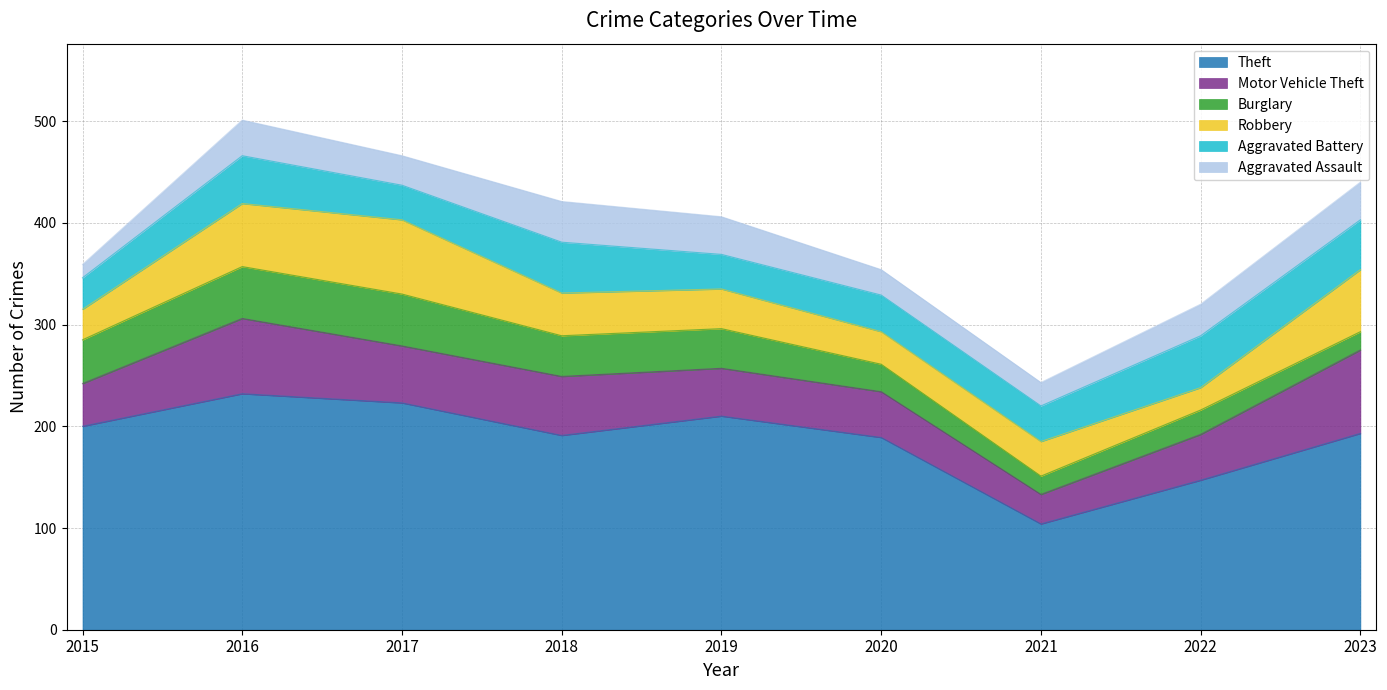

At how many categories does at least one series exceed 75?

9